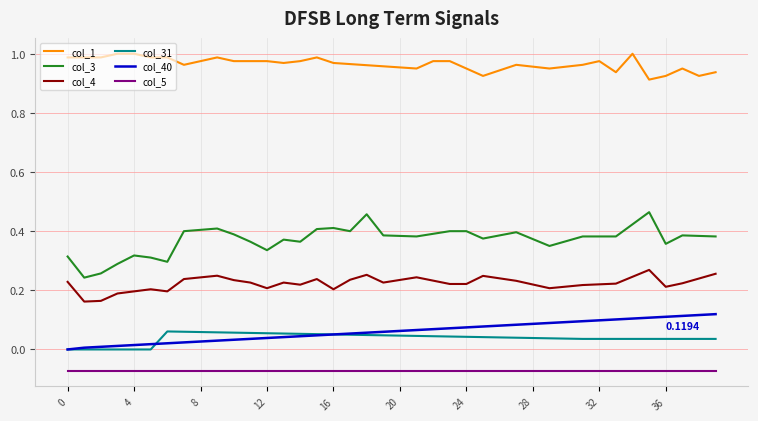

Which series has the widest spread of values?

col_3